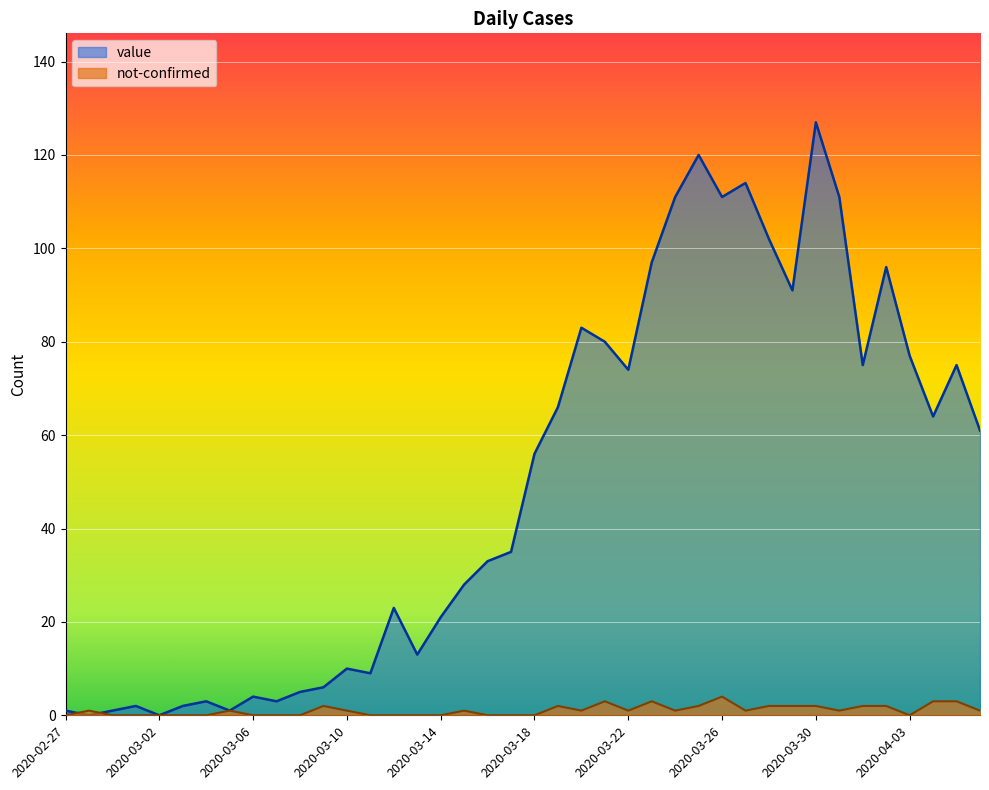

What is the total value across all series at 2020-04-06?

62